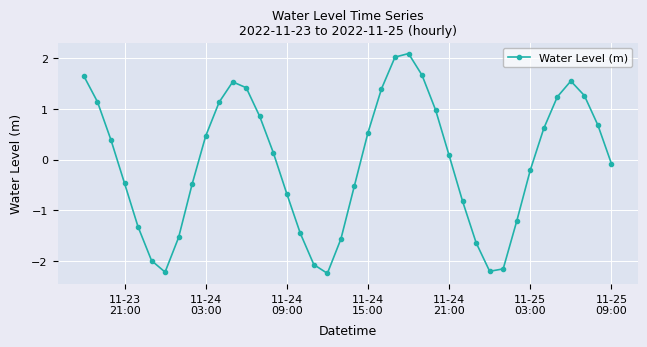

What is the smallest value displayed?

-2.2